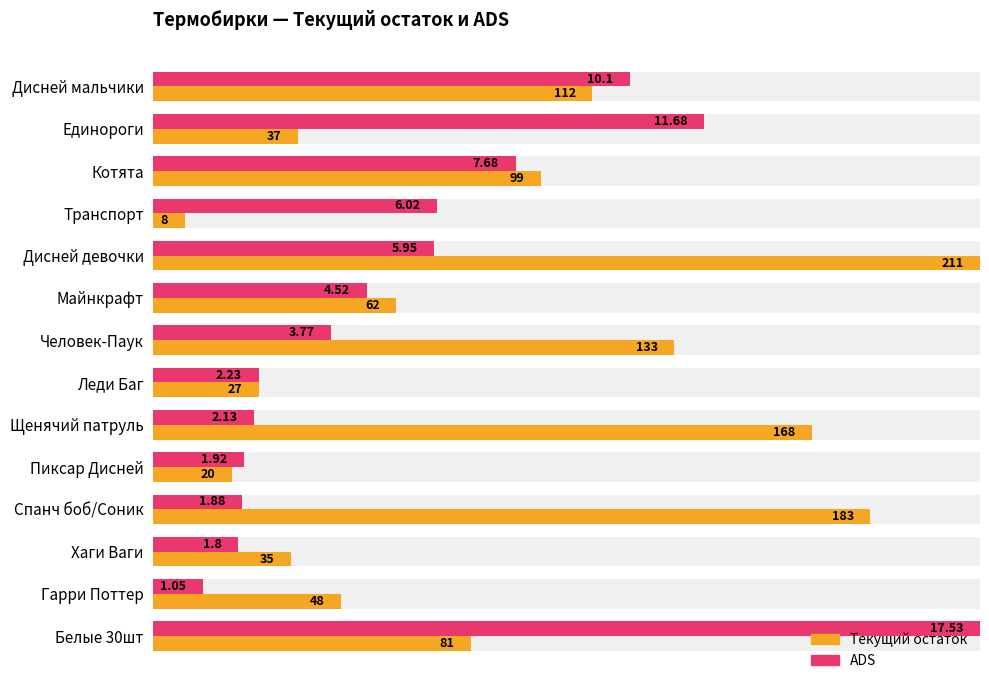

At Котята, list the series in order from smallest to largest.

ADS, Текущий остаток